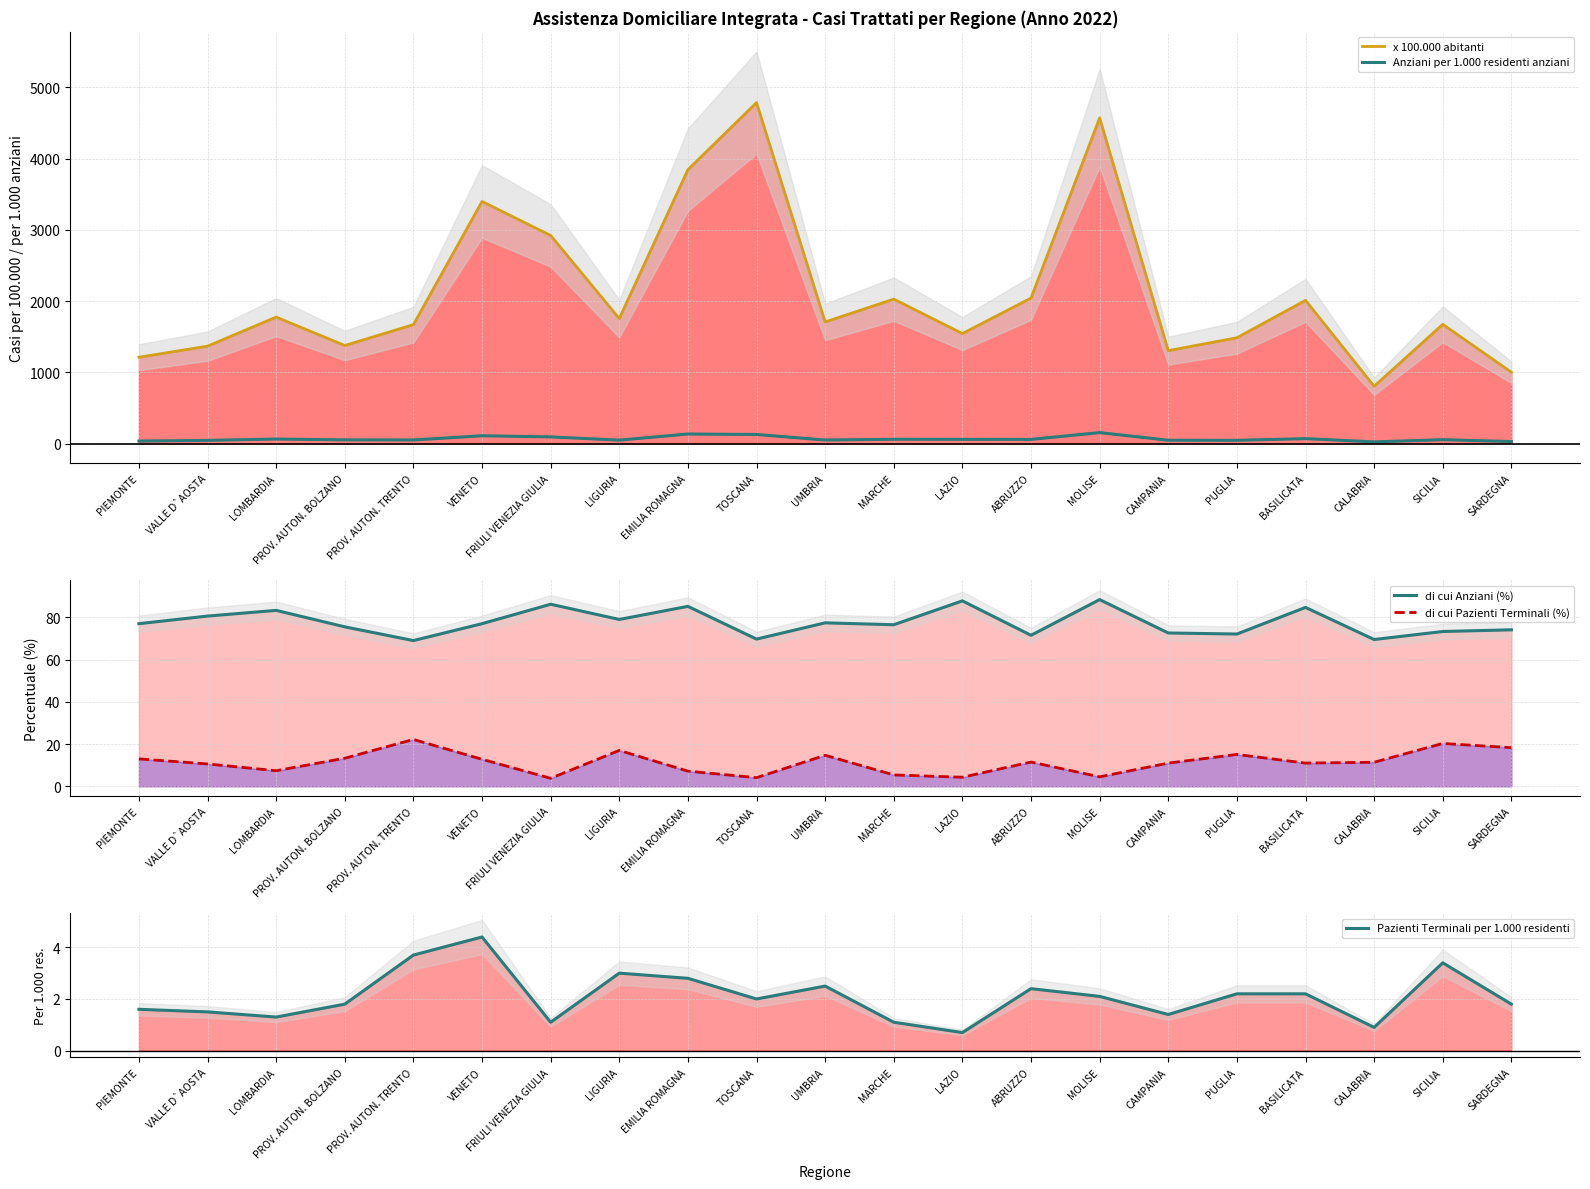

Which category has the highest value in the Pazienti Terminali per 1.000 residenti series?

VENETO